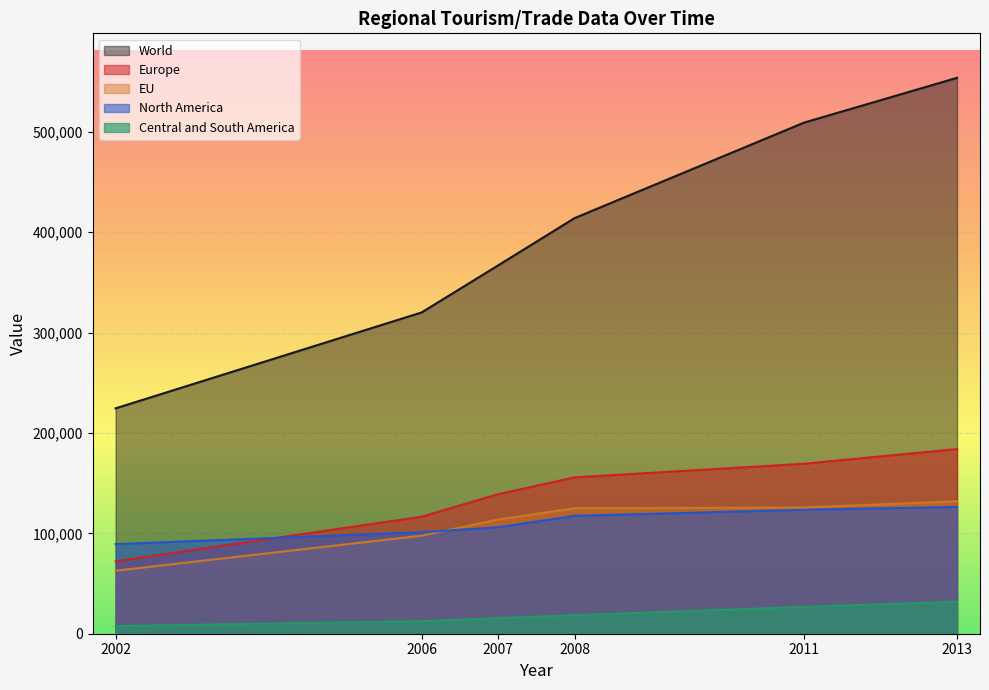

At which category is the sum across all series the highest?

2013